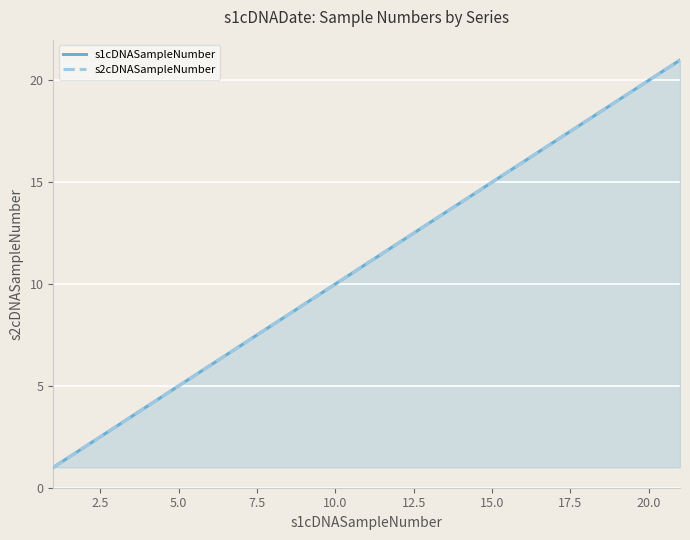

True or false: s1cDNASampleNumber has more than 2 points higher than both neighbors.

False